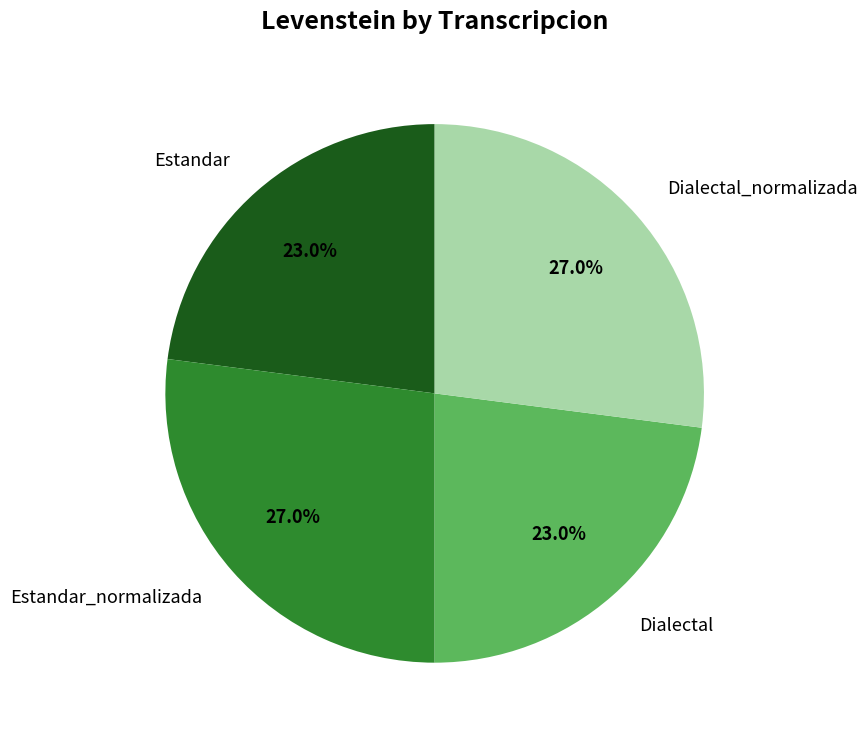

Is Dialectal the majority of the pie?

No